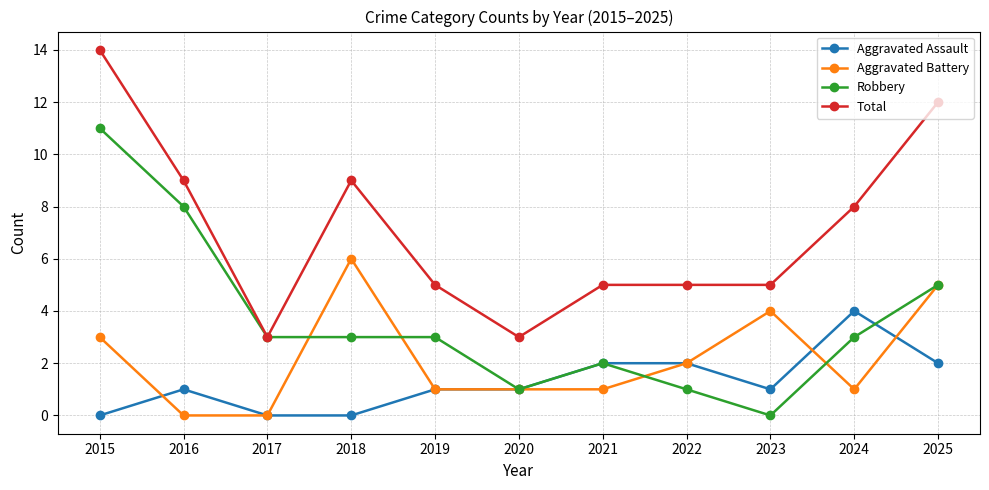

True or false: Aggravated Assault has a value of 2 at 2022.

True